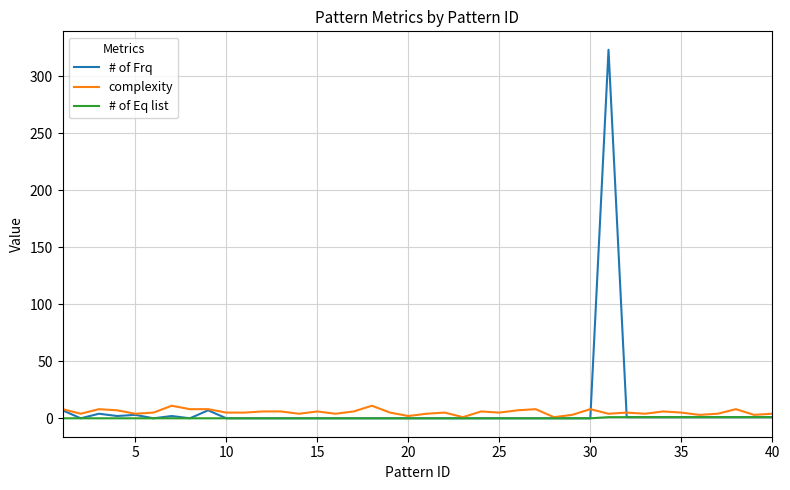

Which series has the widest spread of values?

# of Frq